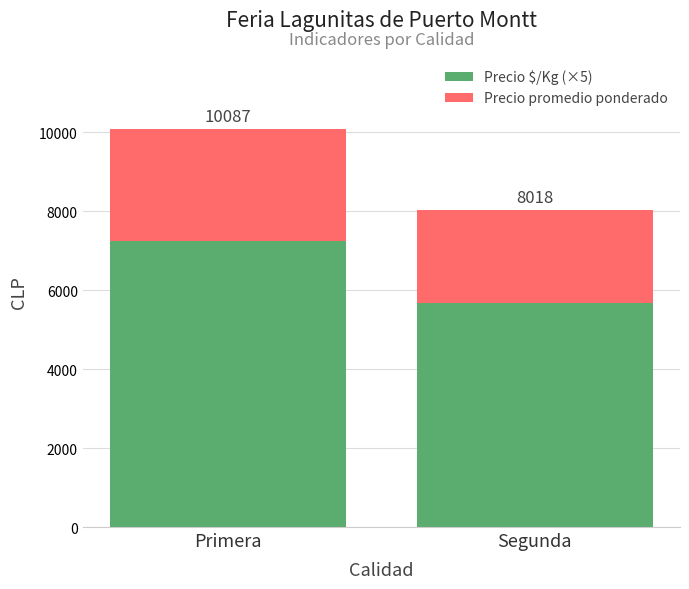

Which has a higher value, Segunda or Primera?

Primera